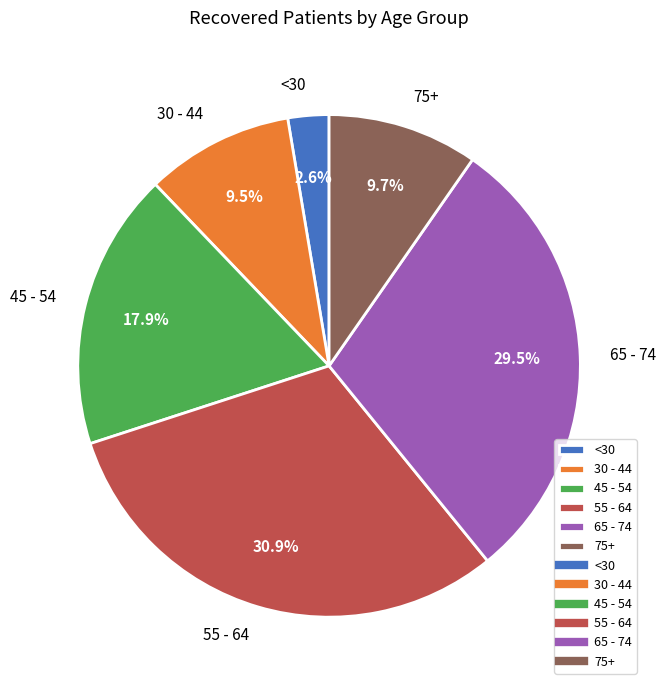

Does any single category account for the majority?

No